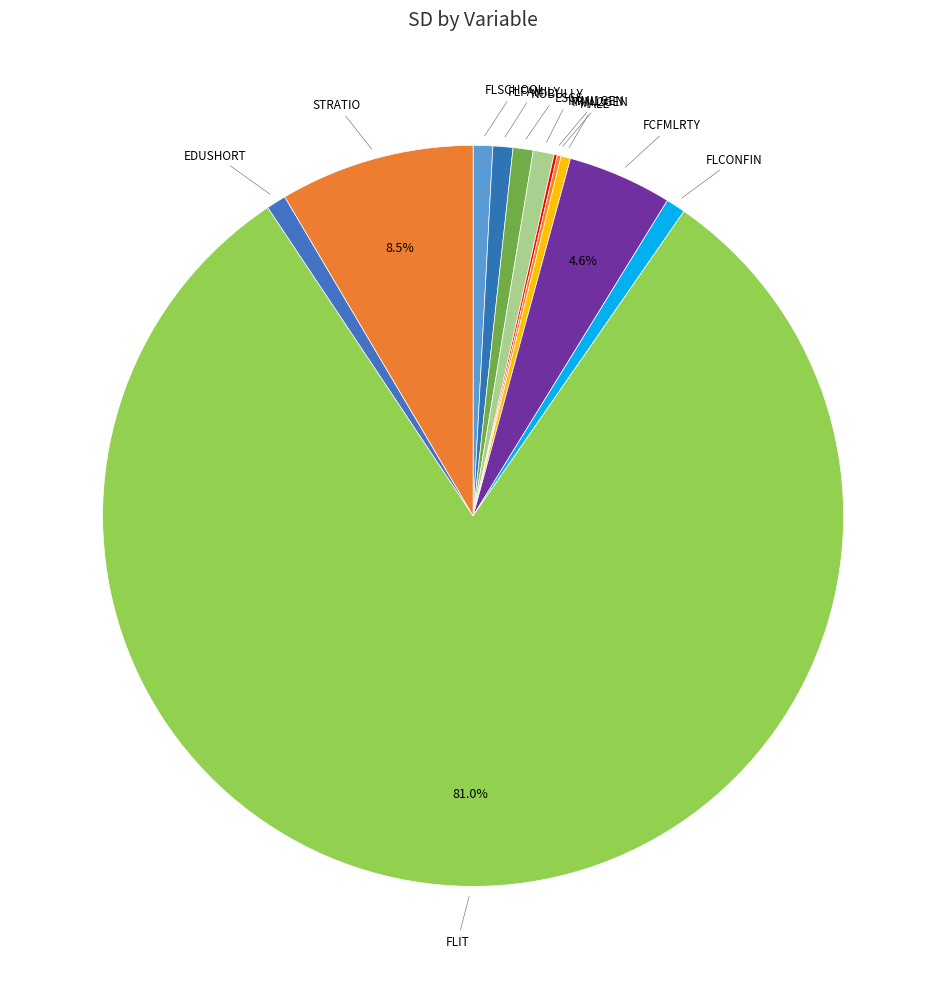

Does any single category account for the majority?

Yes